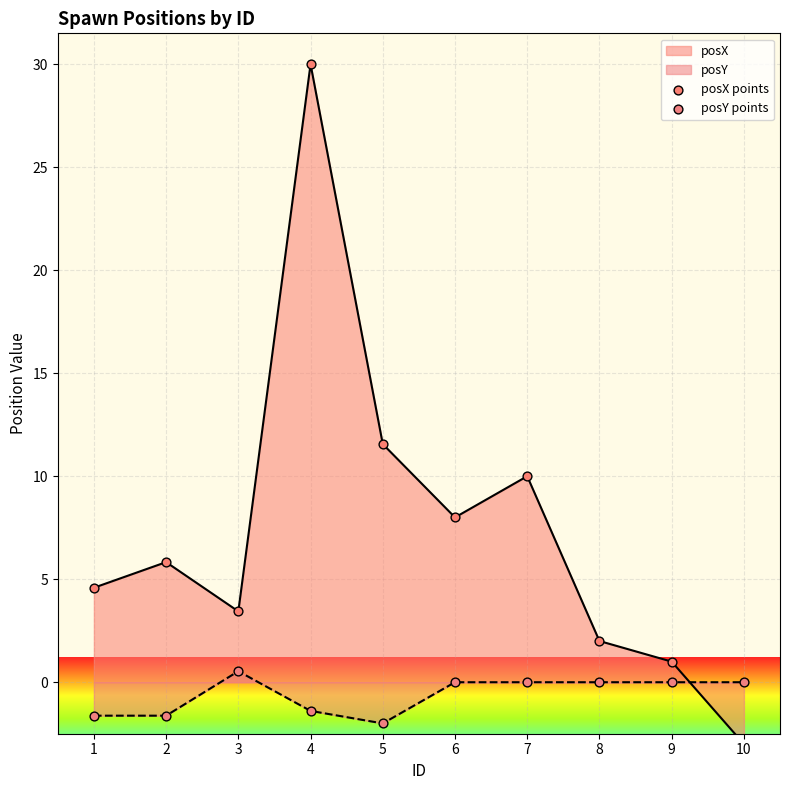

At which category is the sum across all series the highest?

4